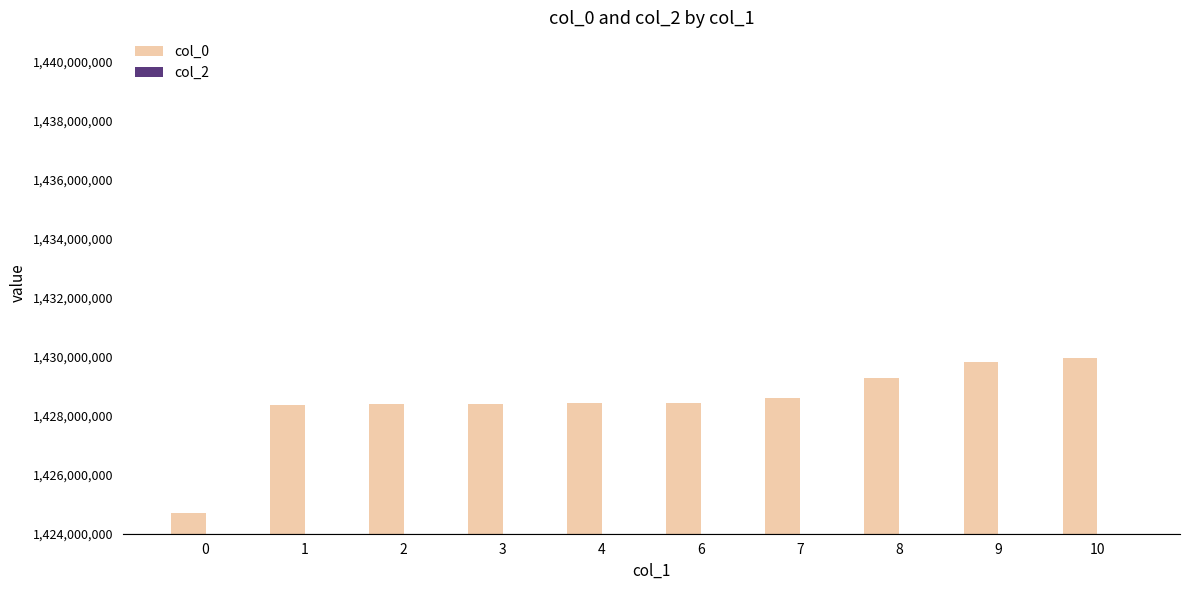

Approximately how many times larger is the value at 4 compared to 0?

1.0